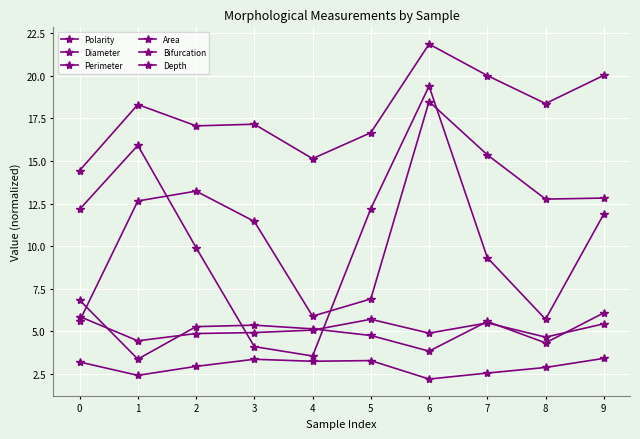

Reading left to right, list all the values displayed in this chart.

Polarity: 0=12.2	1=15.9	2=9.9	3=4.1	4=3.6	5=12.2	6=19.4	7=9.3	8=5.7	9=11.9
Diameter: 0=3.2	1=2.4	2=2.9	3=3.4	4=3.2	5=3.3	6=2.2	7=2.6	8=2.9	9=3.4
Perimeter: 0=5.9	1=4.4	2=4.9	3=4.9	4=5.1	5=5.7	6=4.9	7=5.5	8=4.7	9=5.4
Area: 0=6.8	1=3.4	2=5.3	3=5.4	4=5.1	5=4.8	6=3.8	7=5.6	8=4.3	9=6.1
Bifurcation: 0=5.6	1=12.7	2=13.2	3=11.5	4=5.9	5=6.9	6=18.5	7=15.4	8=12.8	9=12.8
Depth: 0=14.4	1=18.3	2=17.1	3=17.2	4=15.1	5=16.7	6=21.9	7=20.0	8=18.4	9=20.0